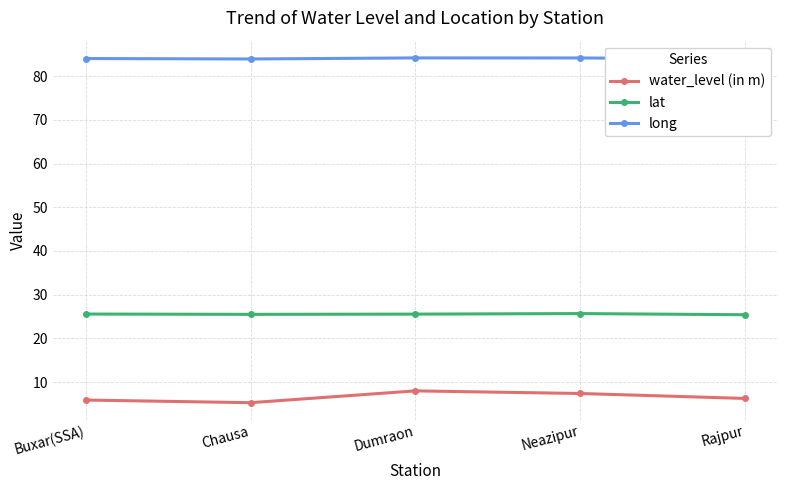

Which series has the largest total across all categories?

long